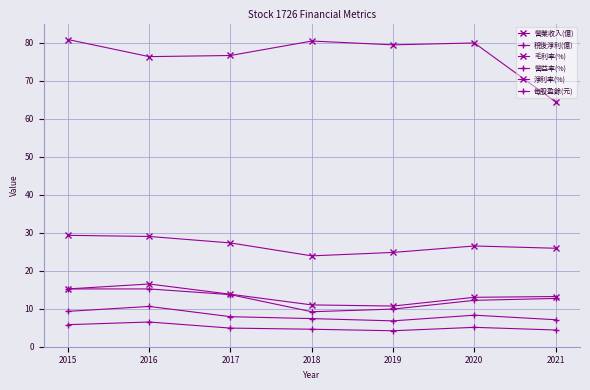

Rank the series by their maximum value, from highest to lowest.

營業收入(億), 毛利率(%), 淨利率(%), 營益率(%), 稅後淨利(億), 每股盈餘(元)